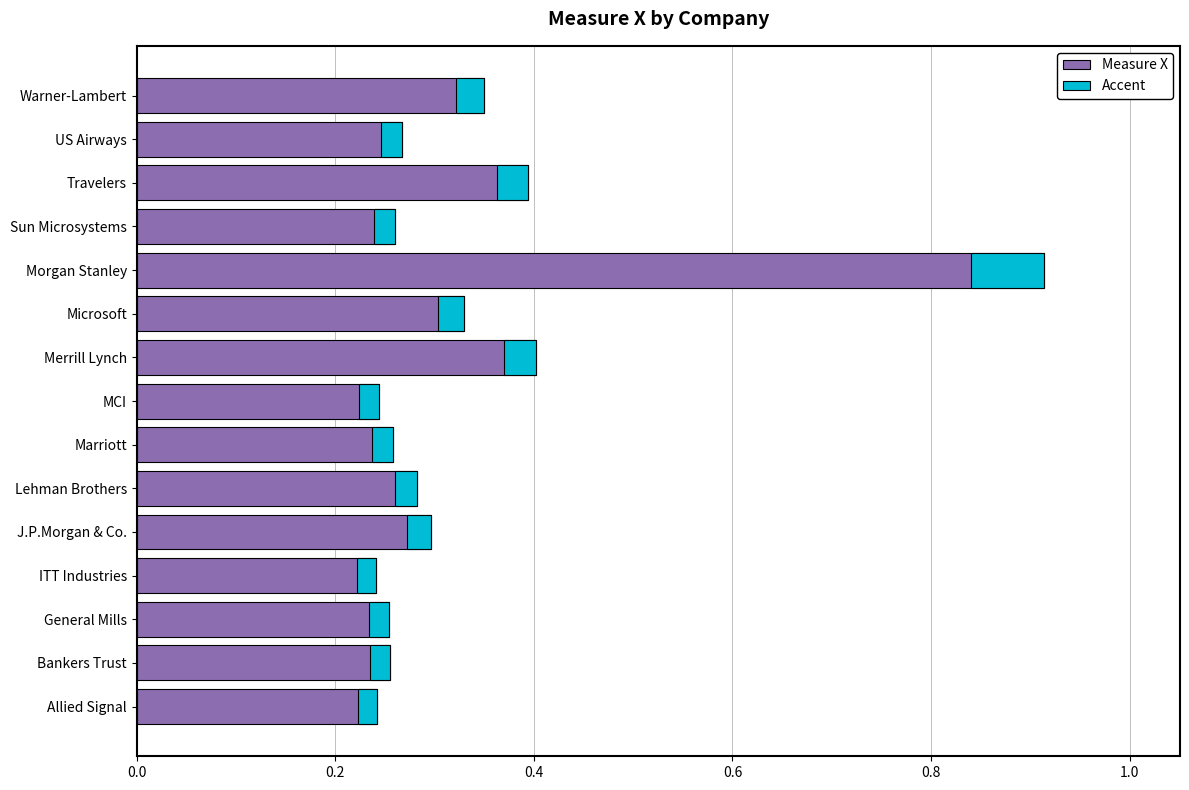

What are all the series names shown in the legend?

Measure X, Accent